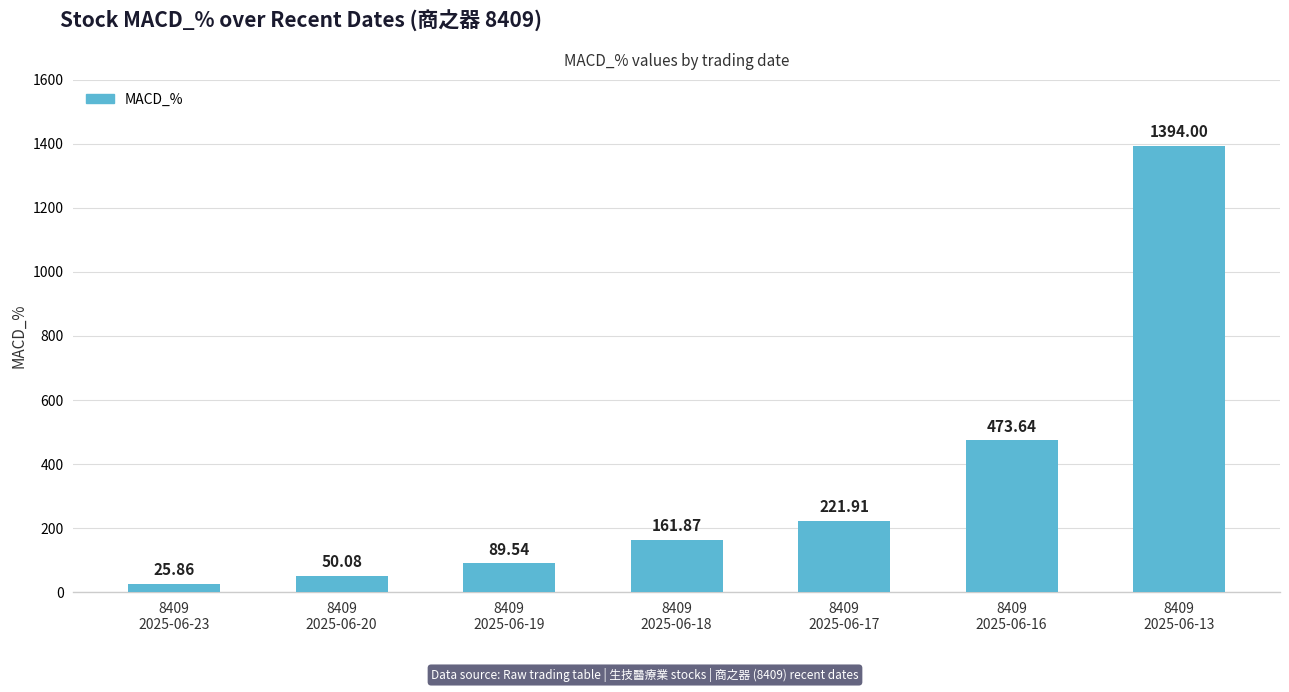

What position from the right is 8409
2025-06-18?

4